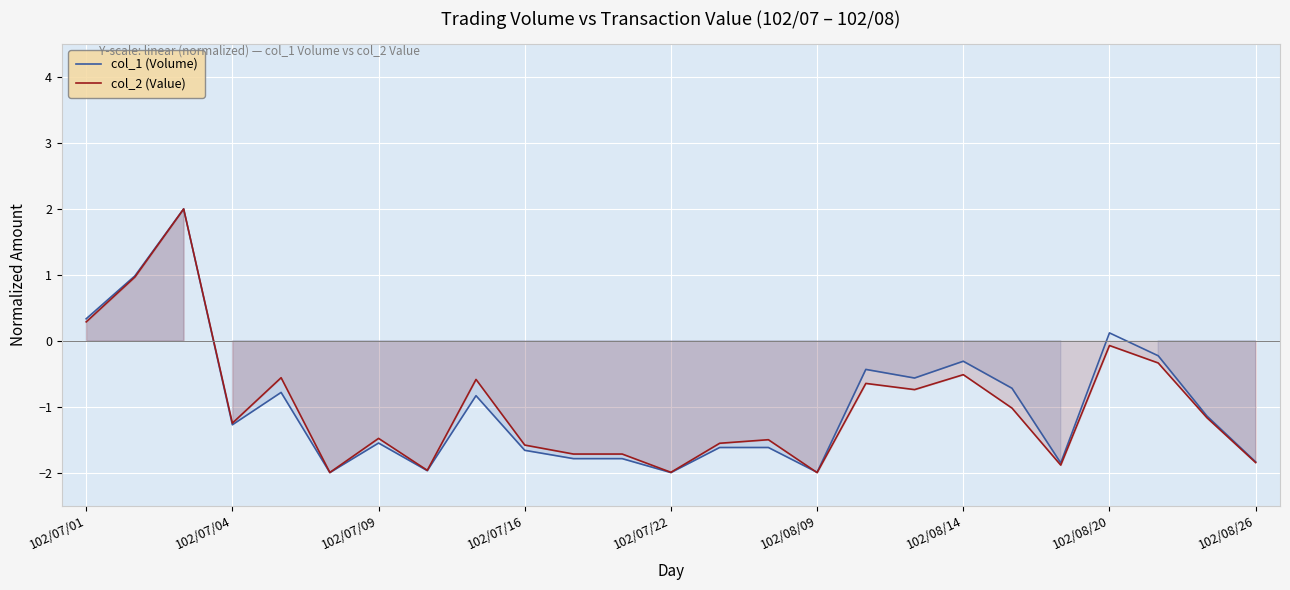

Rank the series by their maximum value, from highest to lowest.

col_1 (Volume), col_2 (Value)